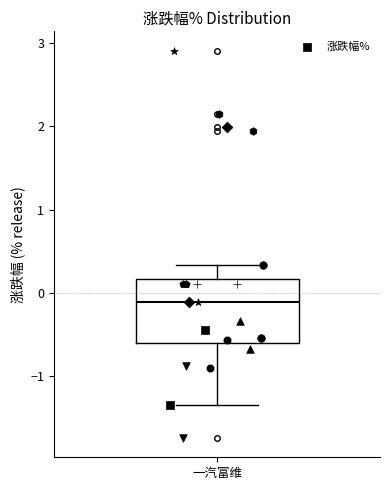

Where is the upper edge of the box for 一汽富维 on the y-axis? The values are not printed on the chart, so give them approximately, as read against the axis.

0.2